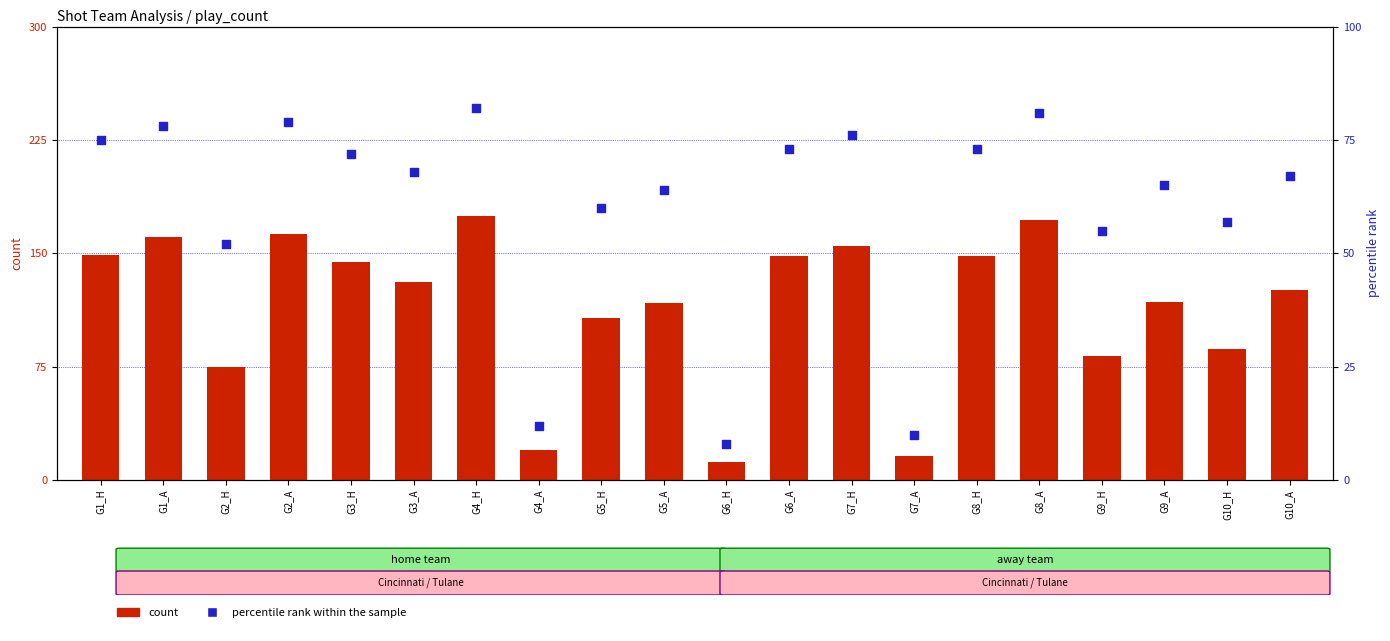

What is the total value across all series at G5_H?

167